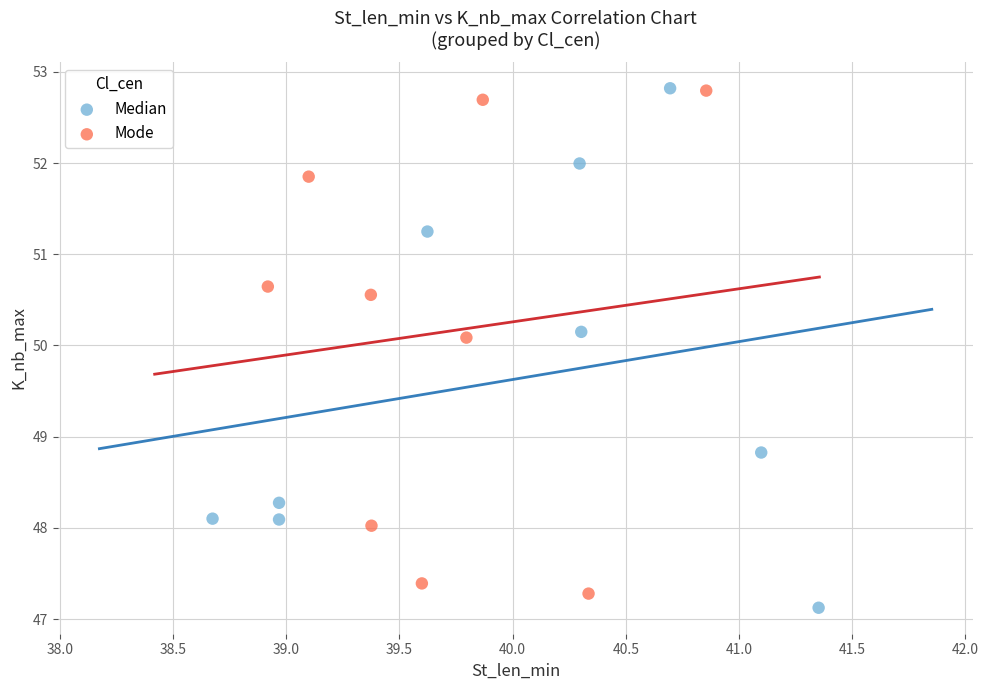

Which series reaches the minimum Y coordinate?

Median